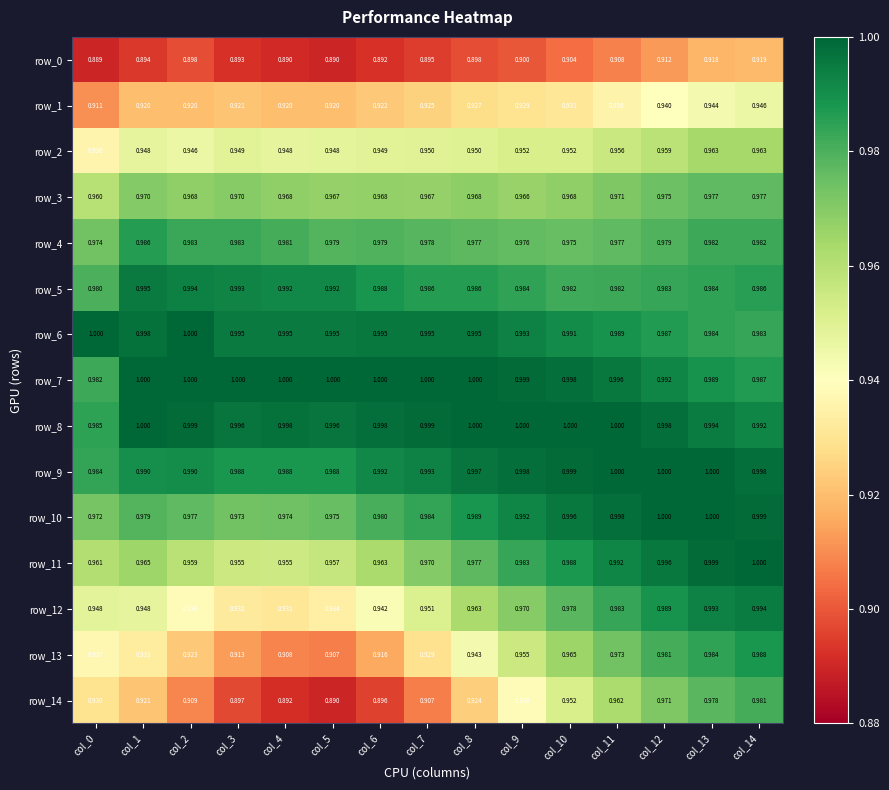

Is the value of row_4 at col_3 greater than the value of row_10 at col_10?

No